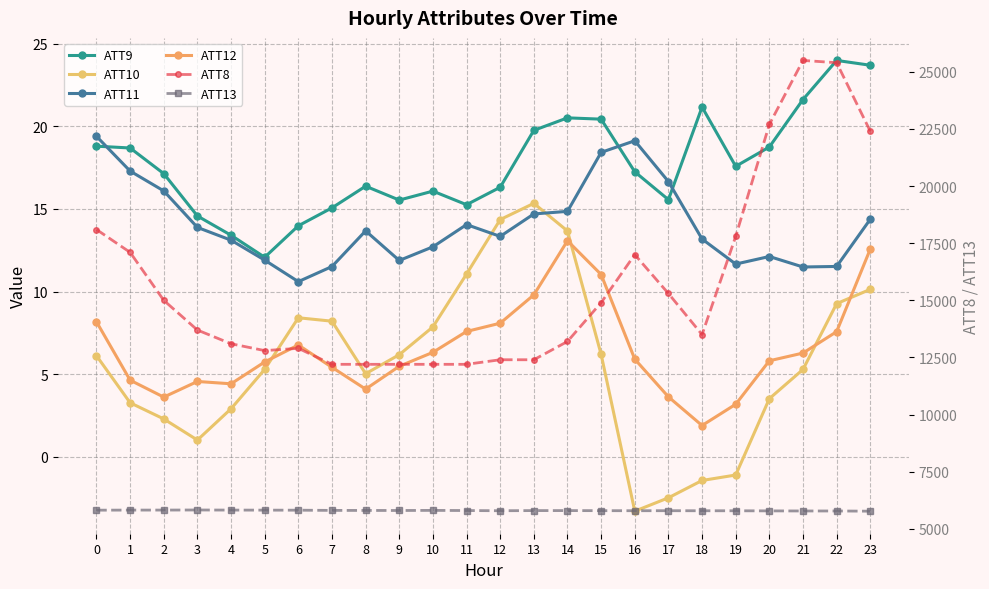

True or false: ATT13 and ATT11 cross at least once.

False